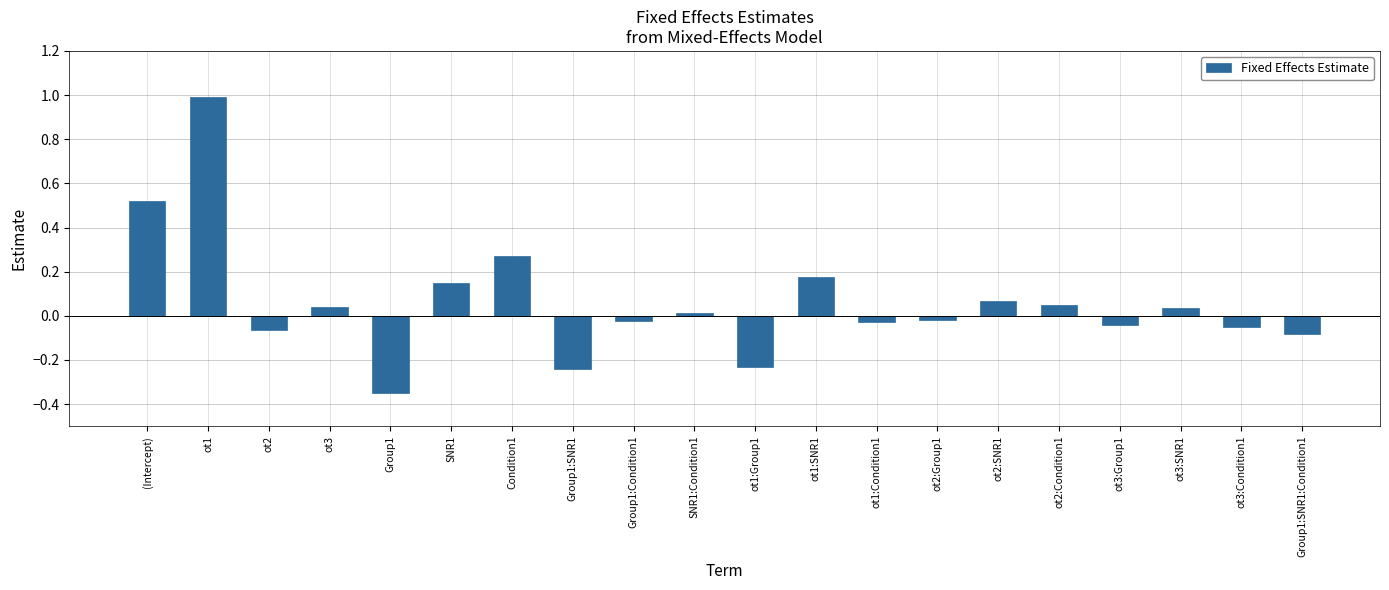

Count the number of data series in this chart.

1